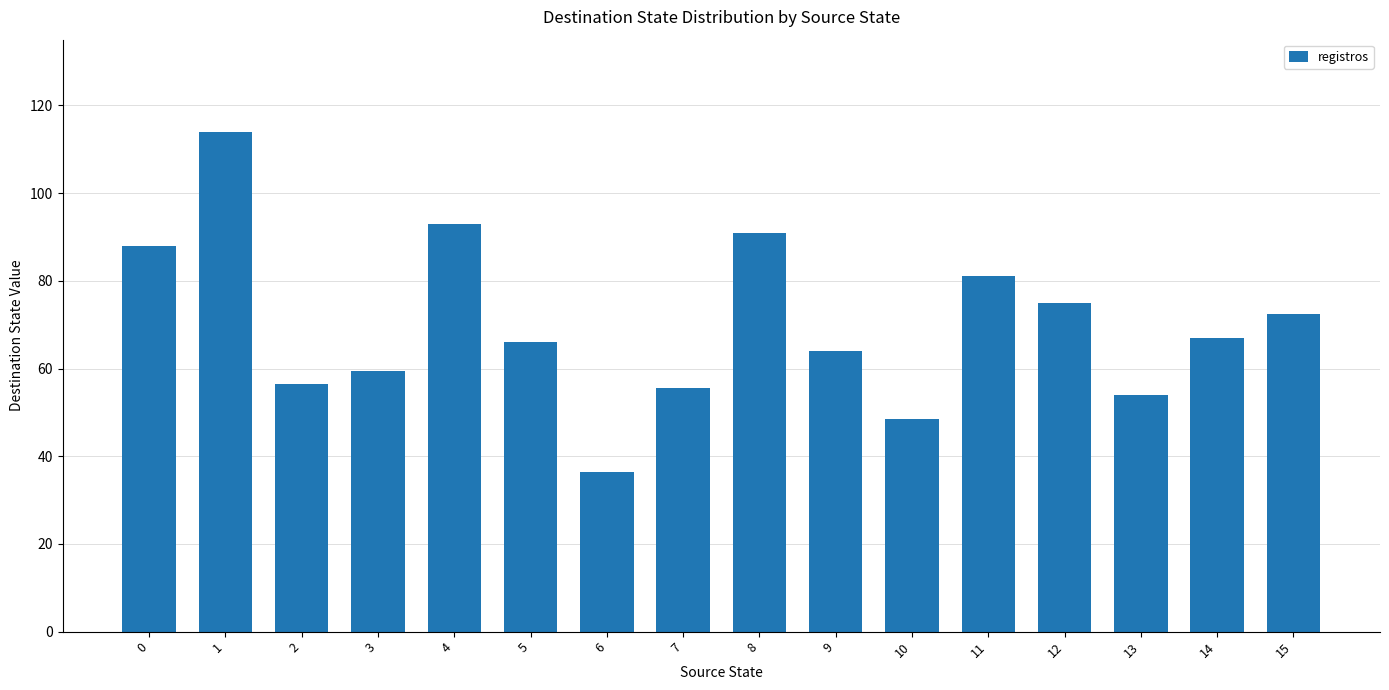

Which label corresponds to the largest value in the chart?

1